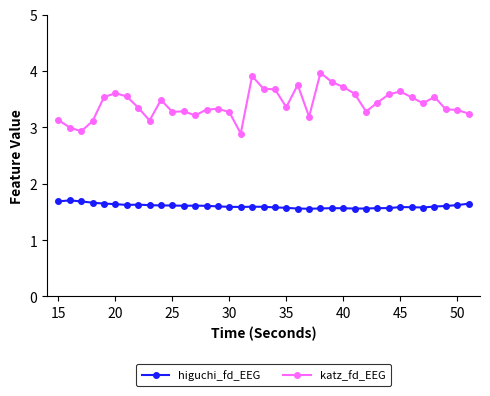

True or false: higuchi_fd_EEG and katz_fd_EEG intersect in this chart.

False